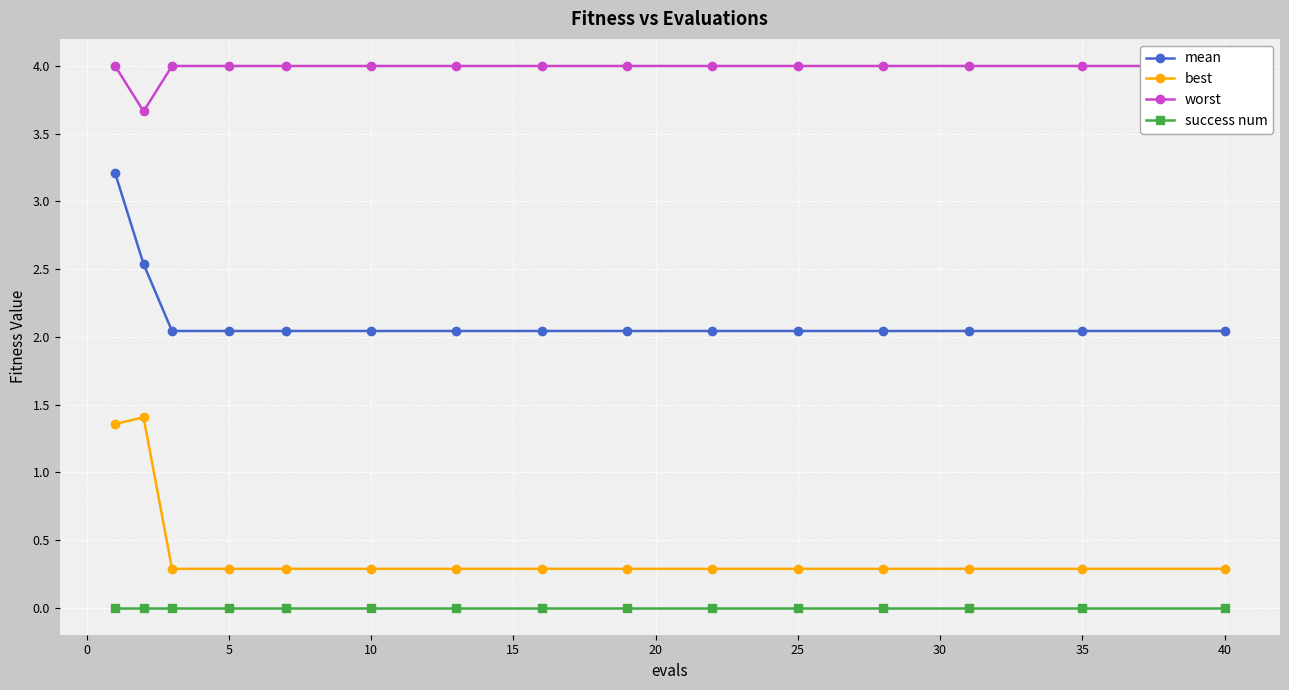

True or false: best and success num cross at least once.

False